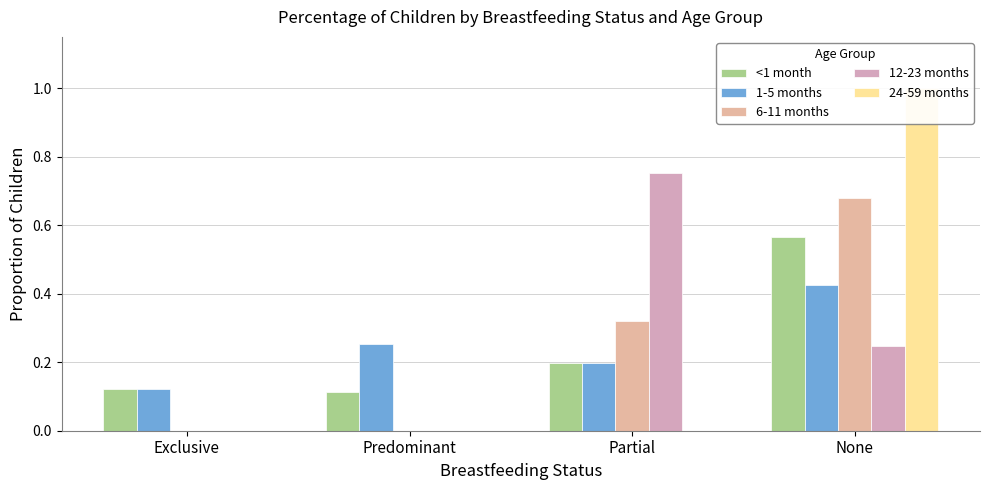

Reading left to right, what are all the values shown in this chart?

<1 month: Exclusive=0.1	Predominant=0.1	Partial=0.2	None=0.6
1-5 months: Exclusive=0.1	Predominant=0.3	Partial=0.2	None=0.4
6-11 months: Exclusive=0.0	Predominant=0.0	Partial=0.3	None=0.7
12-23 months: Exclusive=0.0	Predominant=0.0	Partial=0.8	None=0.2
24-59 months: Exclusive=0.0	Predominant=0.0	Partial=0.0	None=1.0